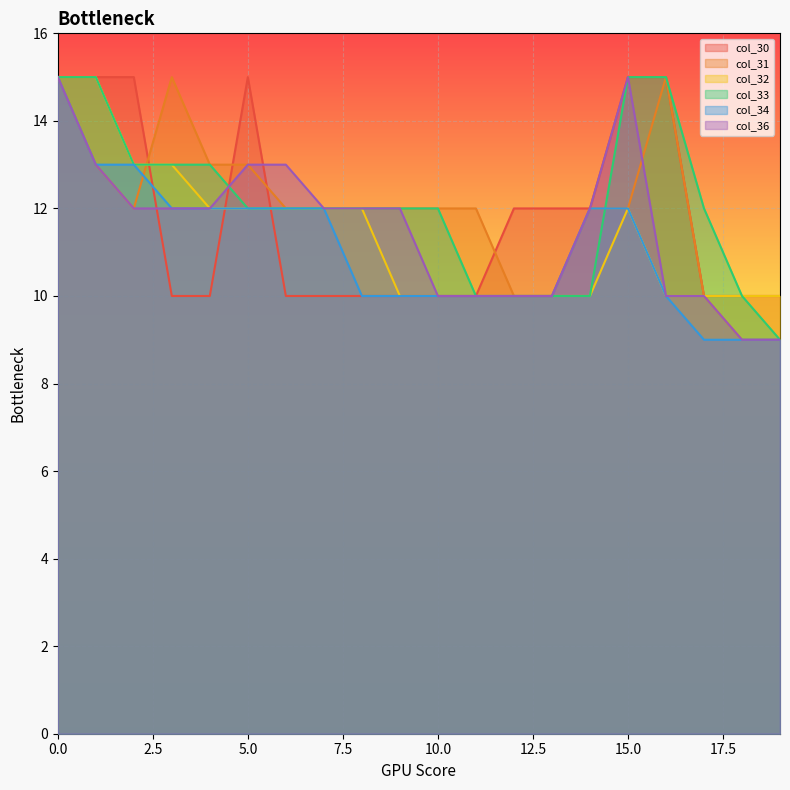

True or false: col_36 has a value of 4 at 4.

False